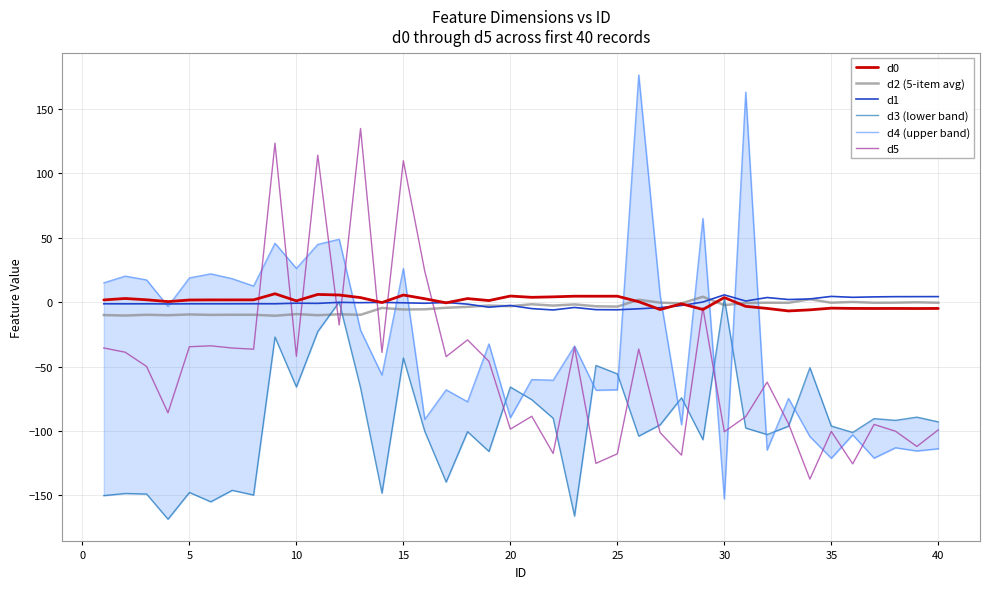

Reading left to right, transcribe all the data shown in this chart.

d0: 1.7	2.9	1.9	0.4	1.7	1.8	1.8	1.8	6.5	1.0	6.0	5.6	3.5	-0.3	5.6	2.7	-0.5	2.8	1.3	4.8	3.8	4.1	4.6	4.6	4.6	0.4	-5.7	-1.2	-5.7	3.6	-3.2	-4.9	-6.8	-6.0	-4.6	-4.8	-4.9	-4.9	-4.9	-4.9
d2 (5-item avg): -10.0	-10.4	-9.8	-10.1	-9.5	-9.9	-9.8	-9.8	-10.5	-9.3	-10.1	-9.4	-9.8	-4.5	-5.7	-5.5	-4.4	-3.6	-2.6	-3.1	-1.6	-2.7	-1.7	-3.2	-3.4	1.9	-0.4	-0.9	4.2	-2.3	-0.6	-0.4	-0.5	2.3	-0.4	0.2	-0.5	-0.4	-0.1	-0.4
d1: -1.3	-1.3	-1.3	-1.4	-1.3	-1.3	-1.3	-1.2	-1.3	-0.8	-0.9	-0.1	-0.4	-0.2	-0.5	-0.9	-0.3	-1.5	-3.9	-2.6	-5.0	-6.0	-4.1	-5.8	-5.9	-5.1	-4.3	-2.6	0.1	5.7	0.9	3.6	2.0	2.5	4.5	3.8	4.1	4.3	4.3	4.3
d3 (lower band): -150.1	-148.5	-148.9	-168.4	-147.7	-154.9	-146.0	-149.7	-27.1	-65.8	-22.8	0.1	-66.5	-148.2	-43.3	-100.2	-139.6	-100.5	-115.9	-65.8	-75.7	-90.1	-166.0	-49.1	-55.6	-103.9	-95.2	-74.2	-106.7	3.0	-97.7	-102.7	-96.3	-50.8	-96.1	-101.1	-90.4	-91.7	-89.2	-92.9
d4 (upper band): 15.0	20.3	17.3	-3.3	18.8	22.0	18.2	12.5	45.7	26.3	44.8	48.8	-21.8	-56.5	26.1	-91.0	-68.0	-77.3	-32.4	-89.6	-60.0	-60.6	-34.0	-68.3	-68.0	176.4	5.2	-95.1	65.0	-152.7	163.0	-114.8	-74.7	-104.3	-121.1	-102.9	-121.0	-113.0	-115.5	-113.7
d5: -35.5	-38.8	-49.9	-85.9	-34.6	-33.9	-35.6	-36.5	123.4	-42.0	114.1	-17.7	134.8	-39.0	109.8	24.0	-42.2	-29.3	-45.9	-98.5	-88.6	-117.4	-34.9	-125.1	-117.7	-36.4	-101.2	-118.7	-4.3	-100.6	-88.9	-62.1	-94.3	-137.3	-100.3	-125.5	-94.9	-100.1	-112.0	-99.1